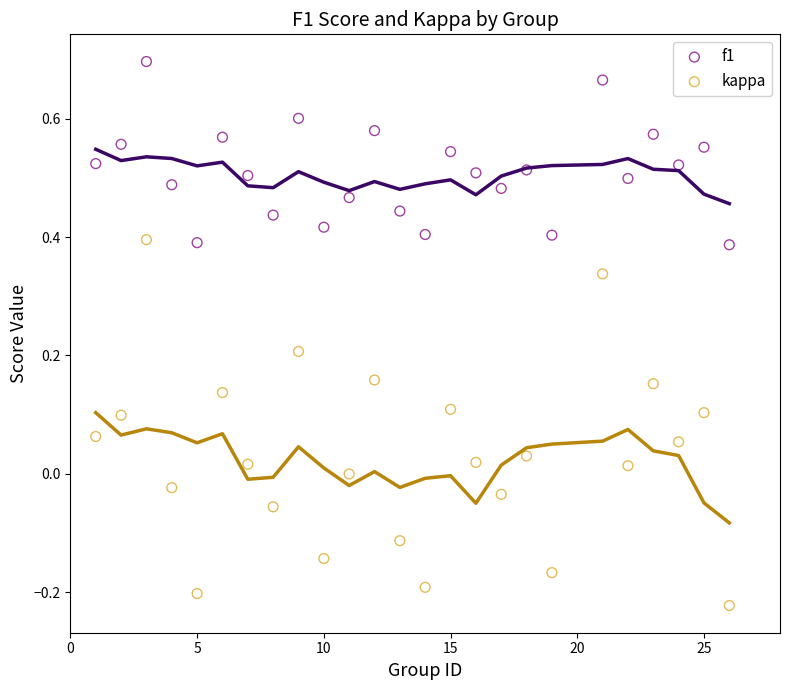

Across all data points, what is the range of Y values (max minus min)?

0.9